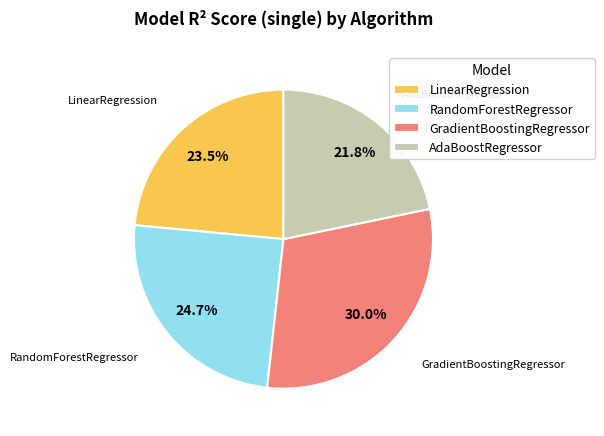

How many segments does this pie chart have?

4